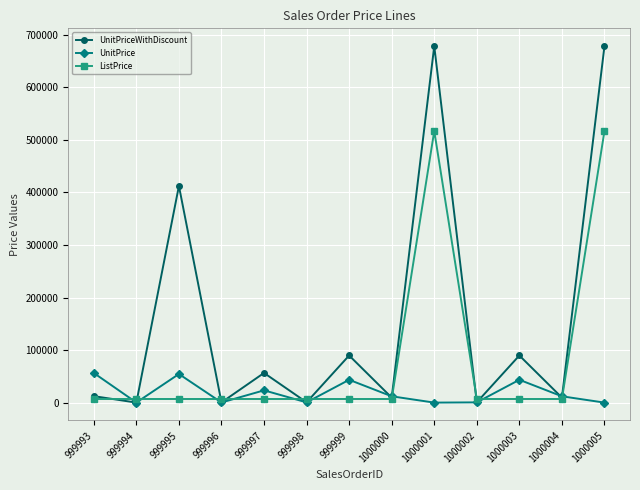

How many interior local peaks does the UnitPrice series have?

4